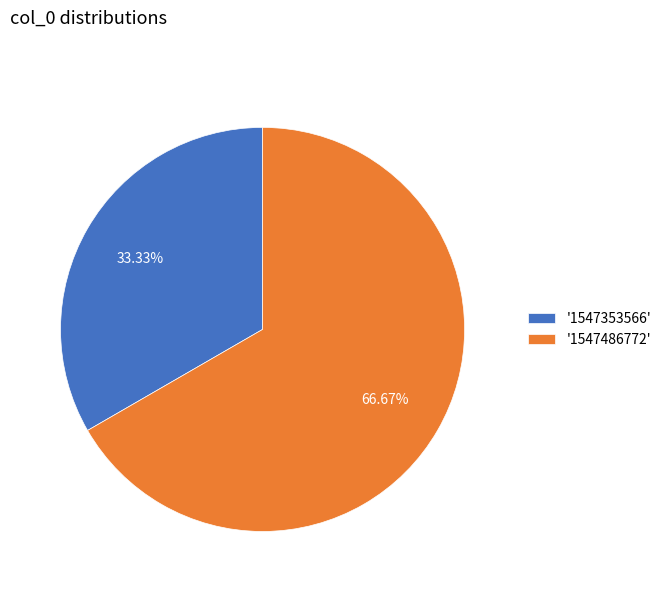

Which slice represents more than half of the pie?

'1547486772'